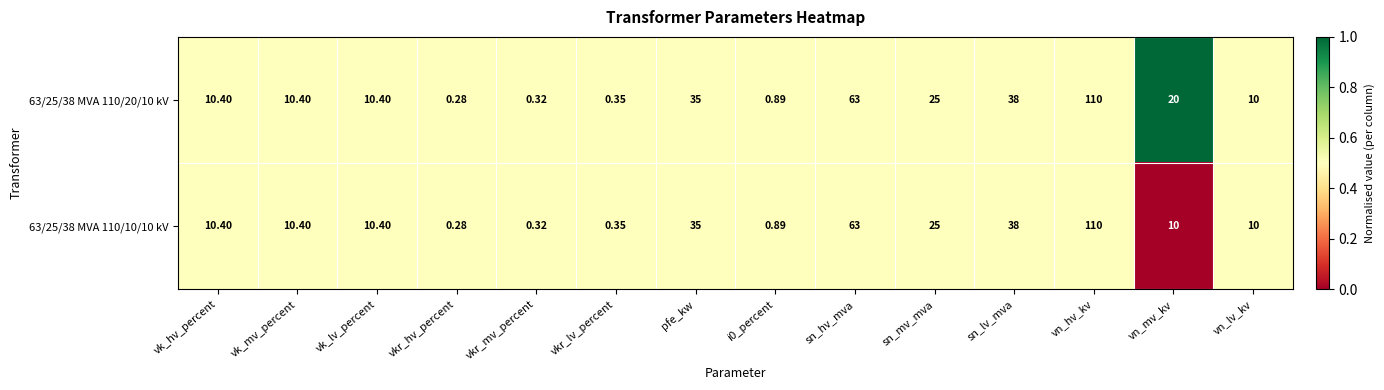

At which label is 63/25/38 MVA 110/10/10 kV closest to 55?

sn_hv_mva